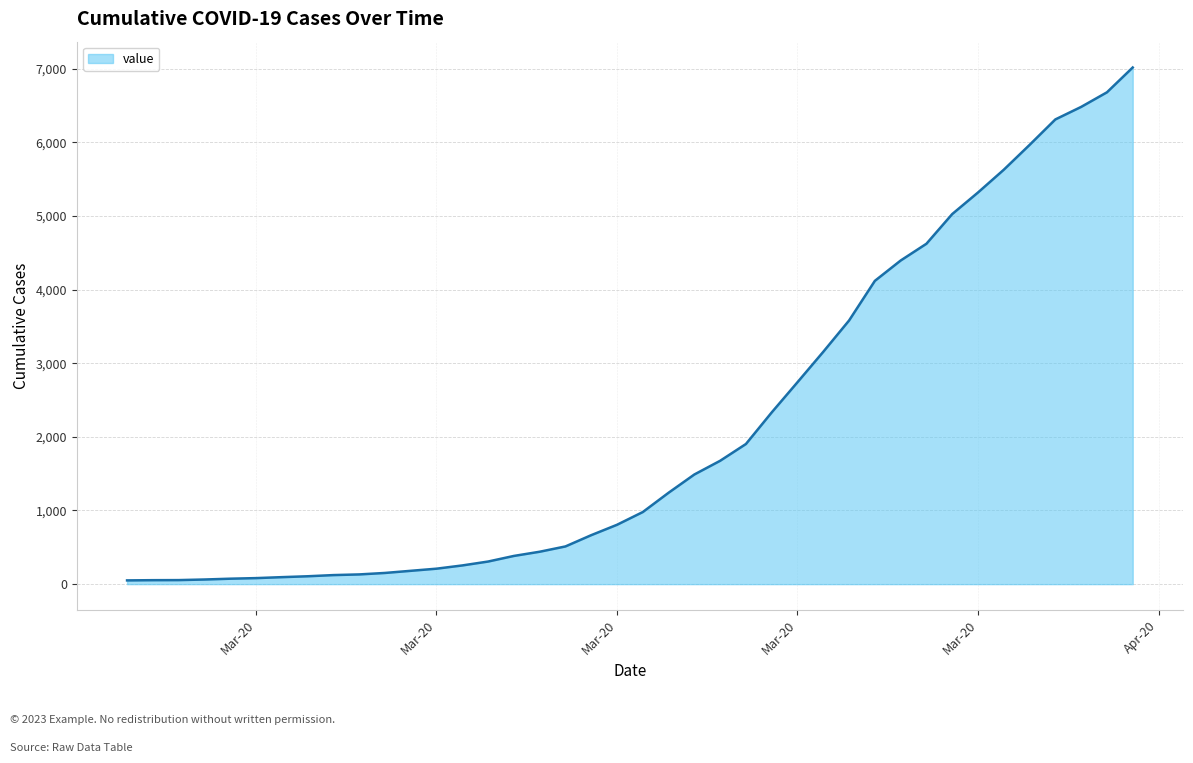

List the labels in order of value, smallest first.

2020-02-27, 2020-02-28, 2020-02-29, 2020-03-01, 2020-03-02, 2020-03-03, 2020-03-04, 2020-03-05, 2020-03-06, 2020-03-07, 2020-03-08, 2020-03-09, 2020-03-10, 2020-03-11, 2020-03-12, 2020-03-13, 2020-03-14, 2020-03-15, 2020-03-16, 2020-03-17, 2020-03-18, 2020-03-19, 2020-03-20, 2020-03-21, 2020-03-22, 2020-03-23, 2020-03-24, 2020-03-25, 2020-03-26, 2020-03-27, 2020-03-28, 2020-03-29, 2020-03-30, 2020-03-31, 2020-04-01, 2020-04-02, 2020-04-03, 2020-04-04, 2020-04-05, 2020-04-06